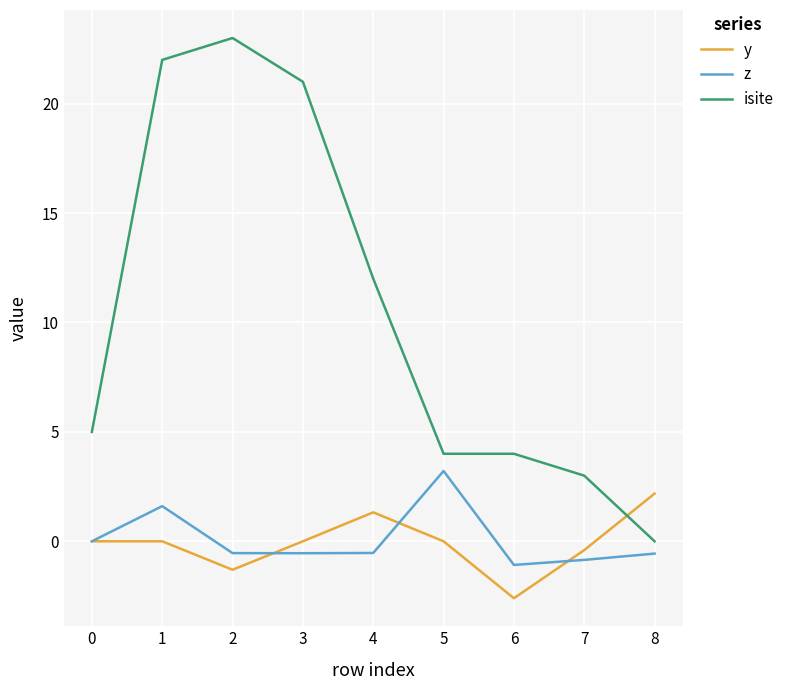

After their last crossing, which series has the higher values: isite or y?

y